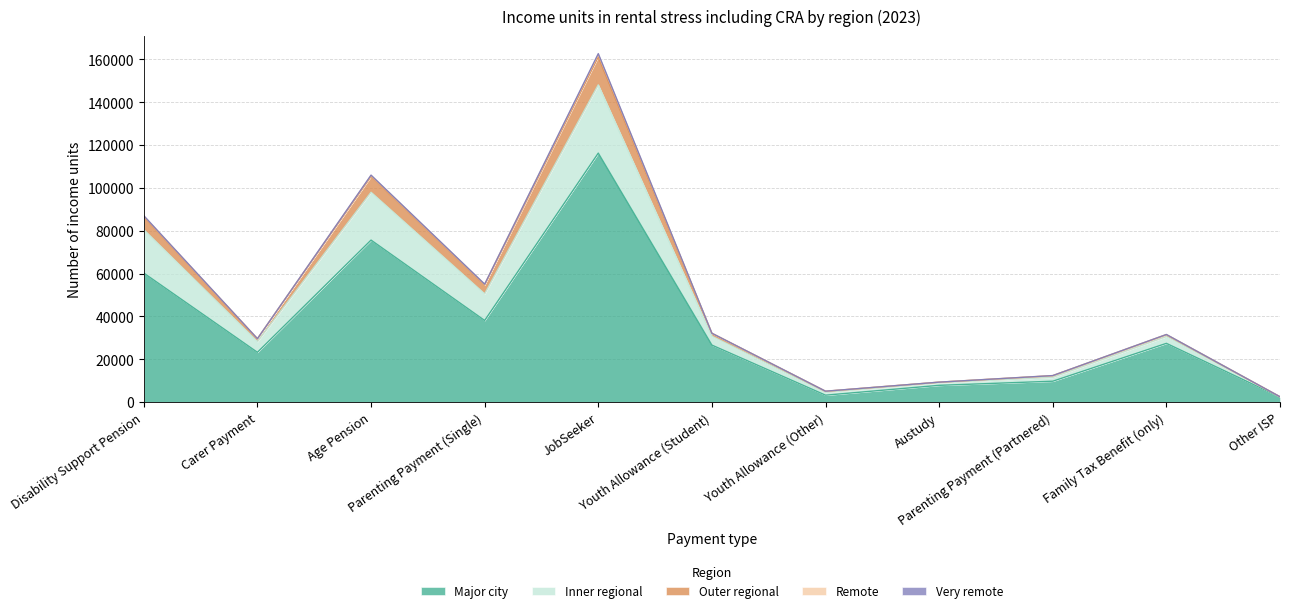

At which category does the chart reach its peak across all series?

JobSeeker